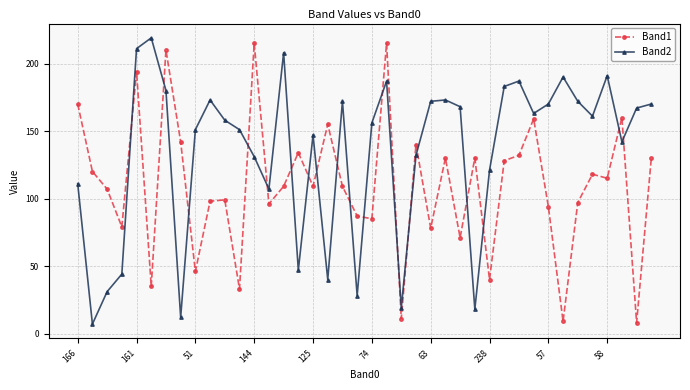

List the series in order of their overall mean, lowest first.

Band1, Band2